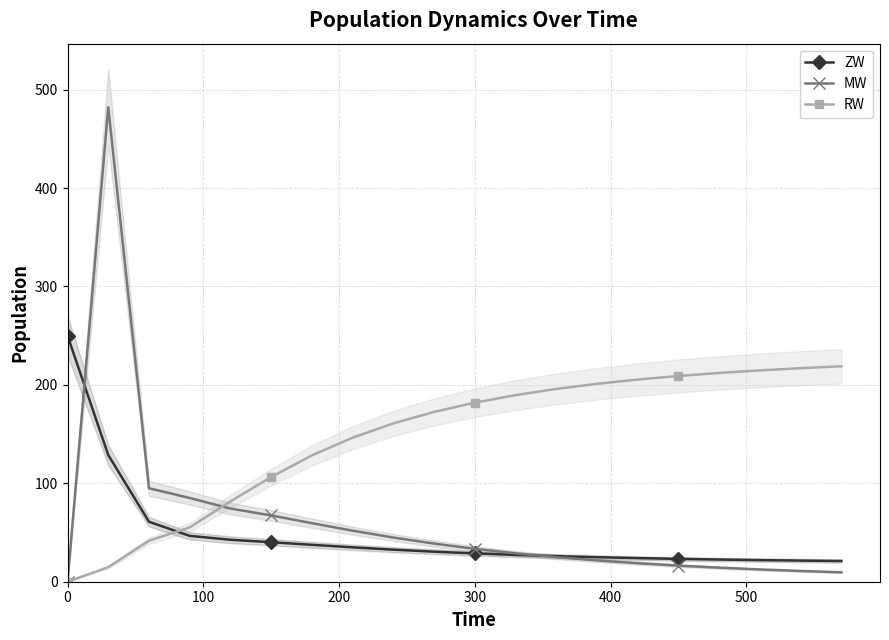

How many intersections are there between RW and ZW?

1